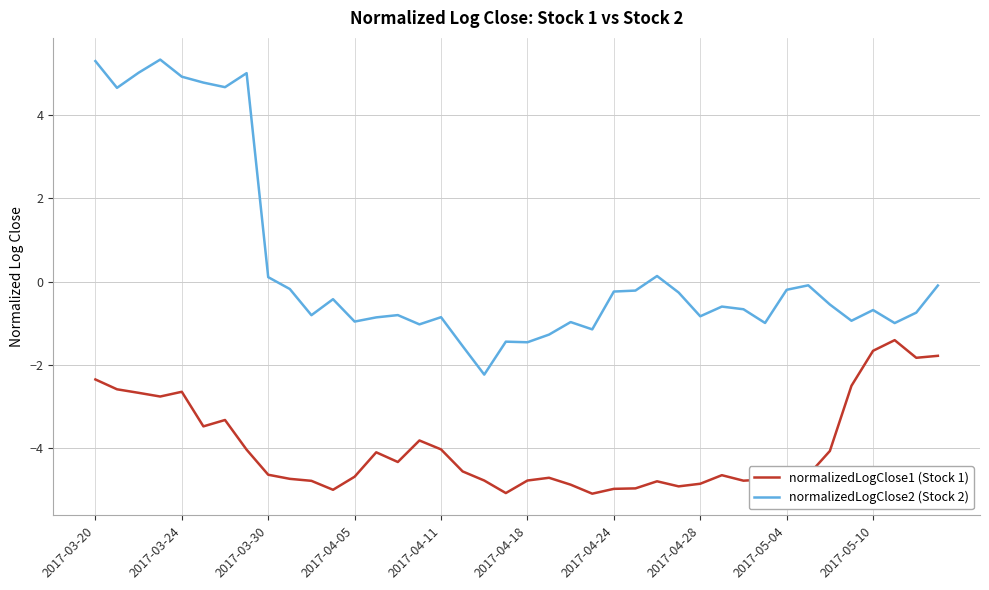

What are all the series names shown in the legend?

normalizedLogClose1 (Stock 1), normalizedLogClose2 (Stock 2)